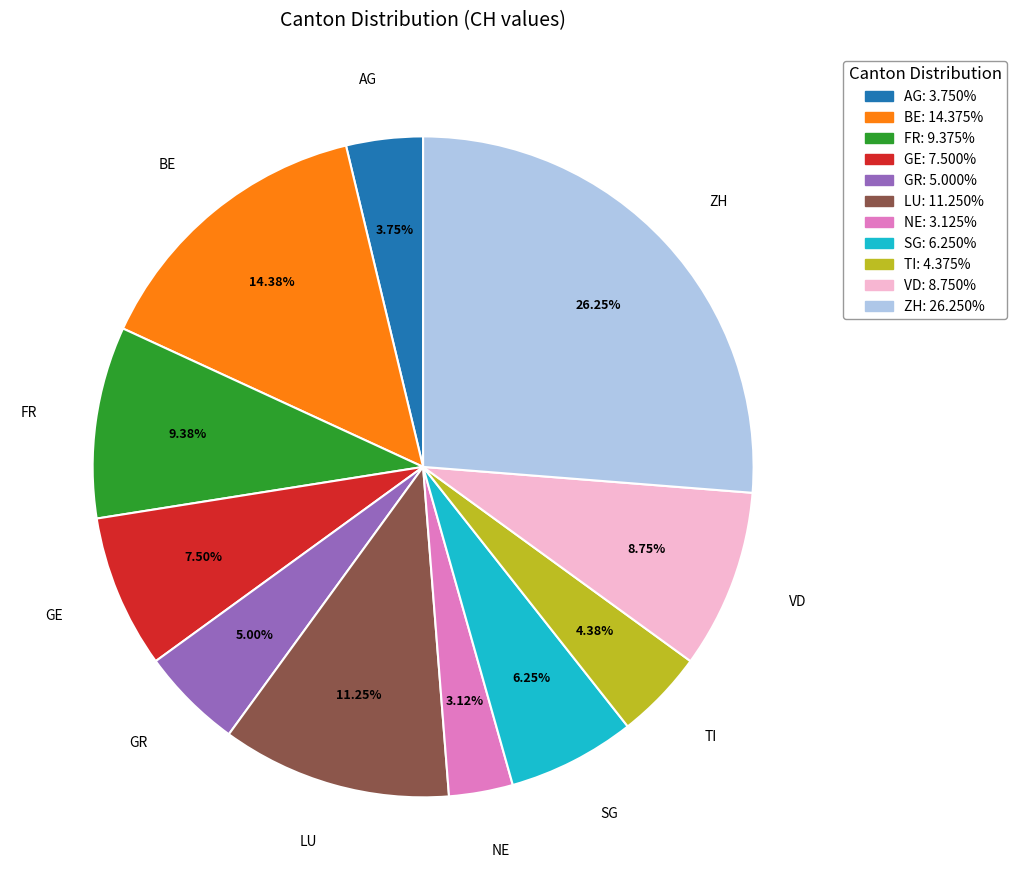

True or false: NE accounts for 3% of the total.

True